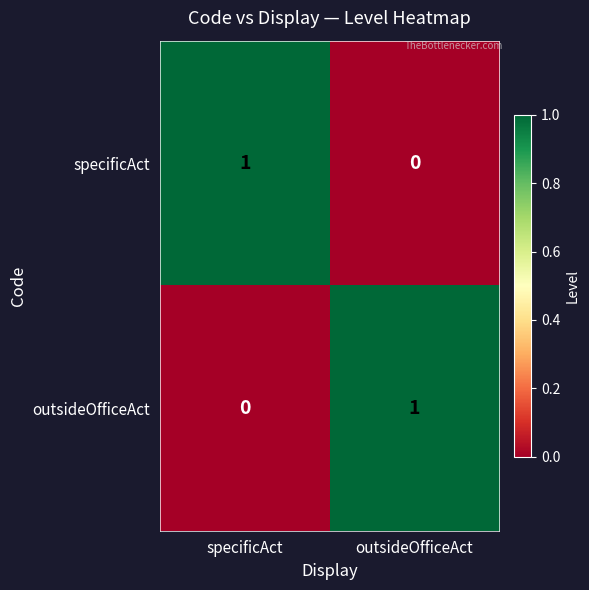

Reading right to left, transcribe all the data shown in this chart.

specificAct: 0	1
outsideOfficeAct: 1	0